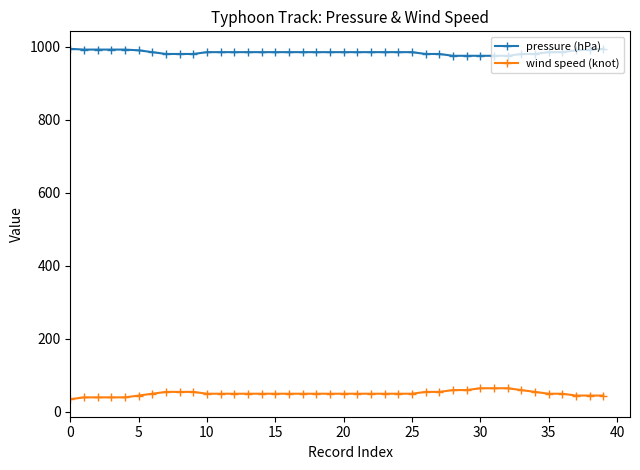

What is the smallest value displayed?

35